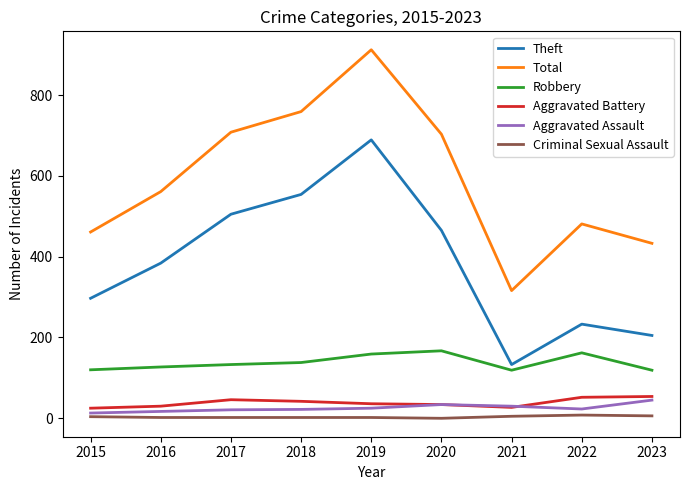

True or false: Criminal Sexual Assault and Total intersect in this chart.

False